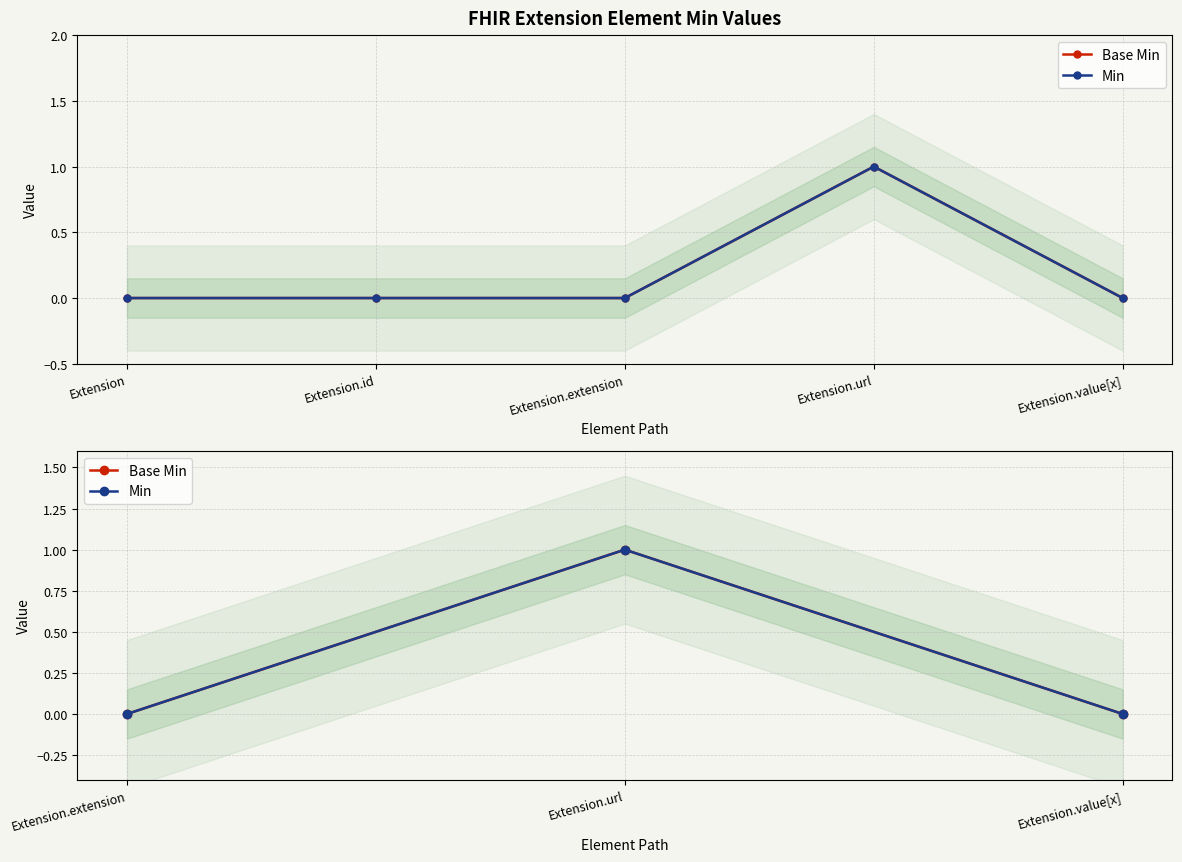

What is the difference between the maximum and second lowest values in the Base Min series?

1